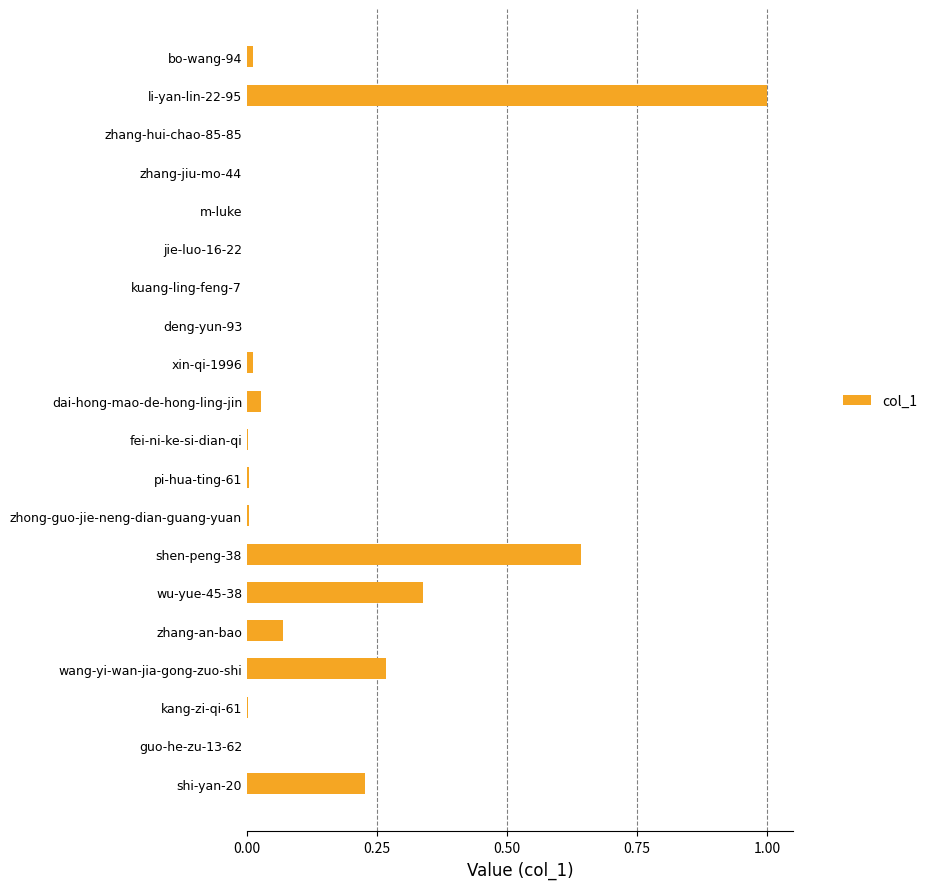

What is the maximum value shown in the chart?

1.0